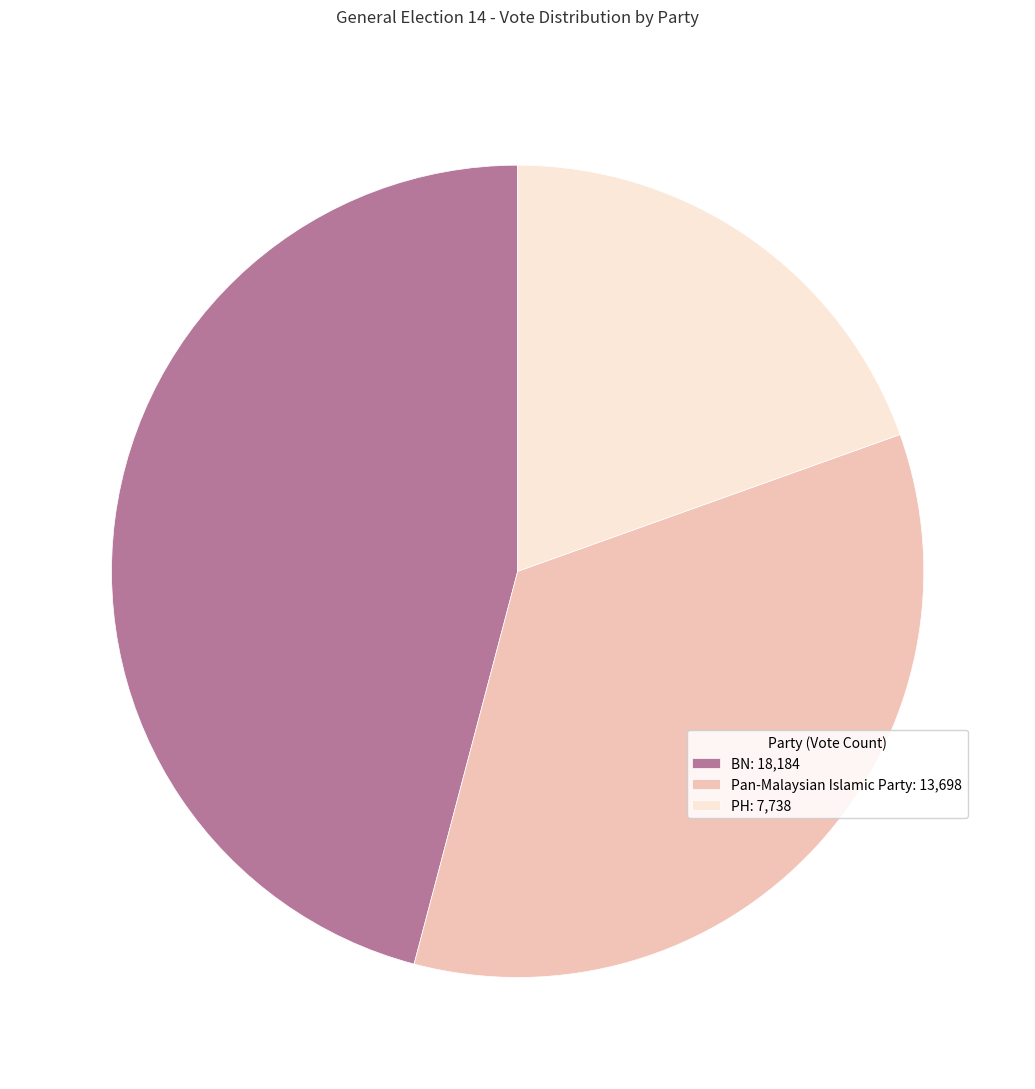

Combined, do Pan-Malaysian Islamic Party: 13,698 and BN: 18,184 account for over 50%?

Yes